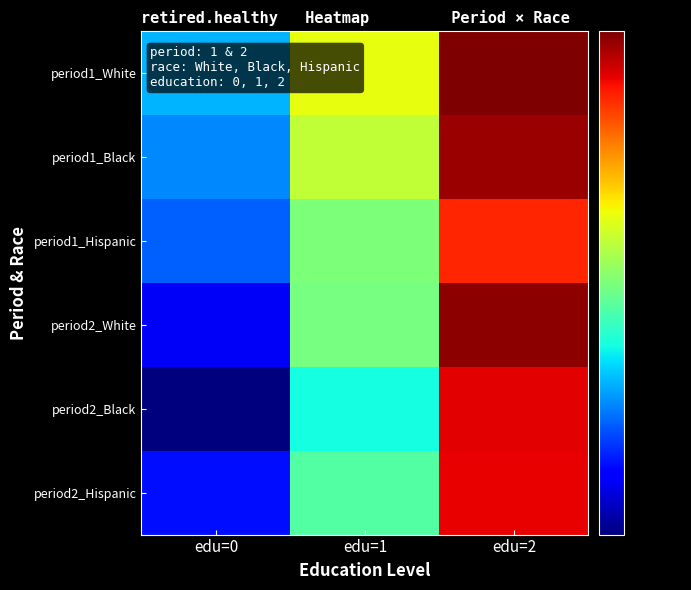

Which series has the largest total across all categories?

period1_White